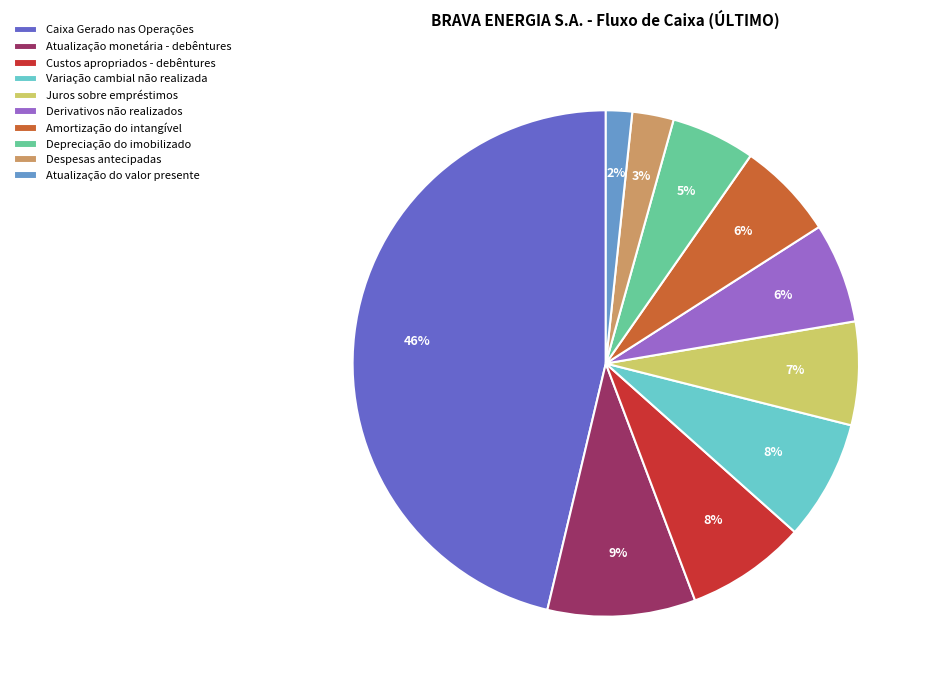

Is there a majority slice in this chart?

No